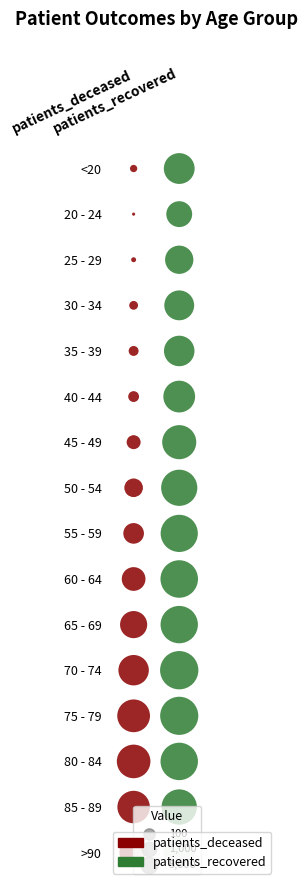

At 0, list the series in order from smallest to largest.

20 - 24, 25 - 29, <20, 30 - 34, 35 - 39, 40 - 44, 45 - 49, 50 - 54, 55 - 59, 60 - 64, 65 - 69, >90, 70 - 74, 85 - 89, 75 - 79, 80 - 84